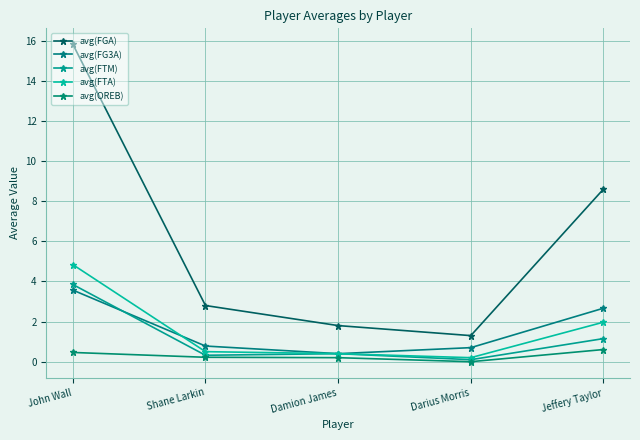

What is the spread (max minus min) of values at John Wall?

15.4